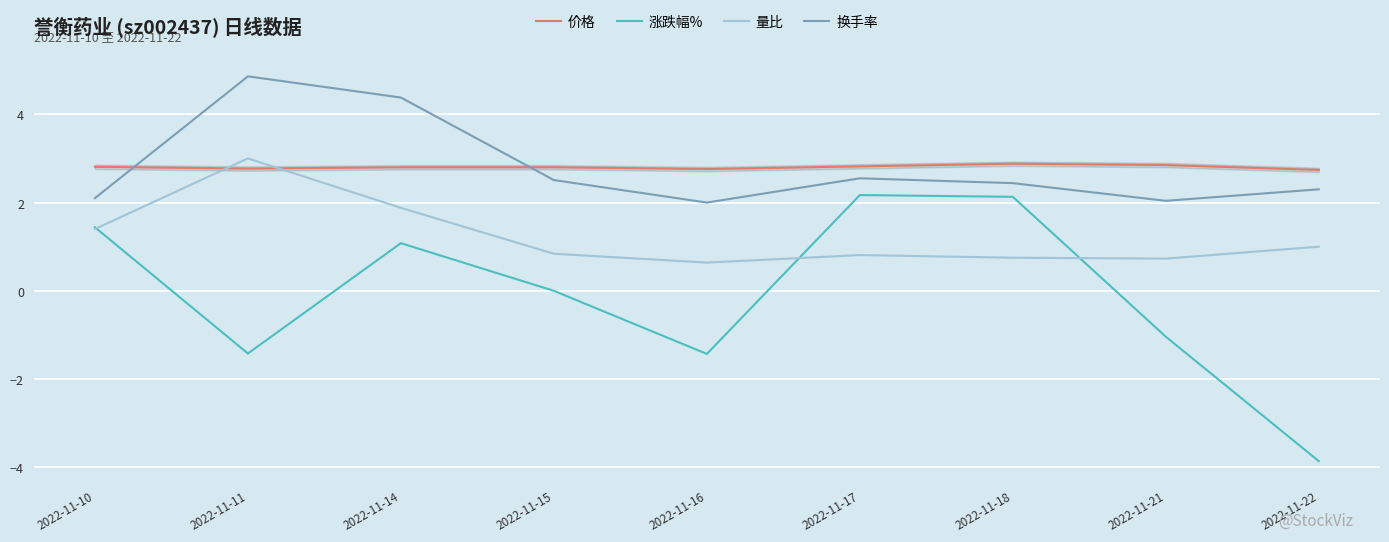

At how many categories does at least one series exceed 4?

2